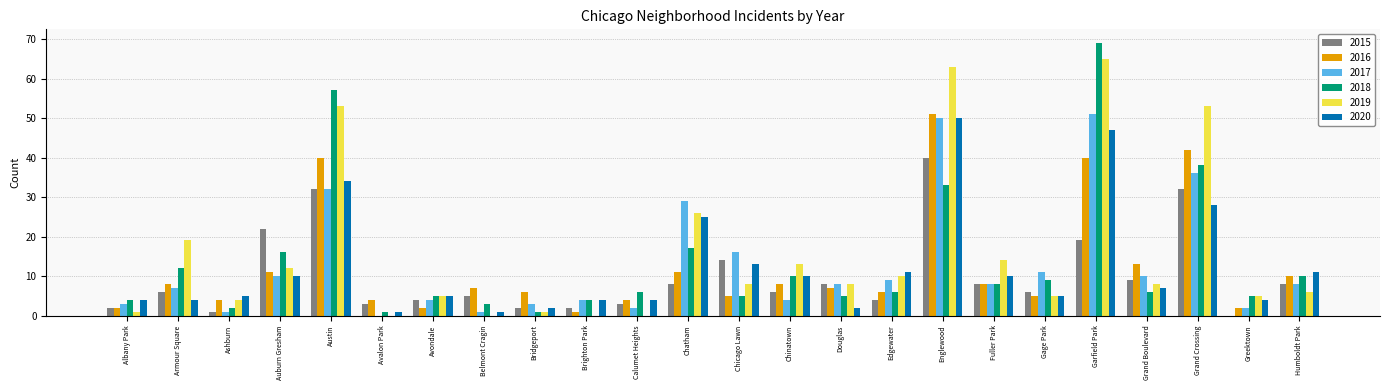

Where does the 2018 series first go above 6?

Armour Square